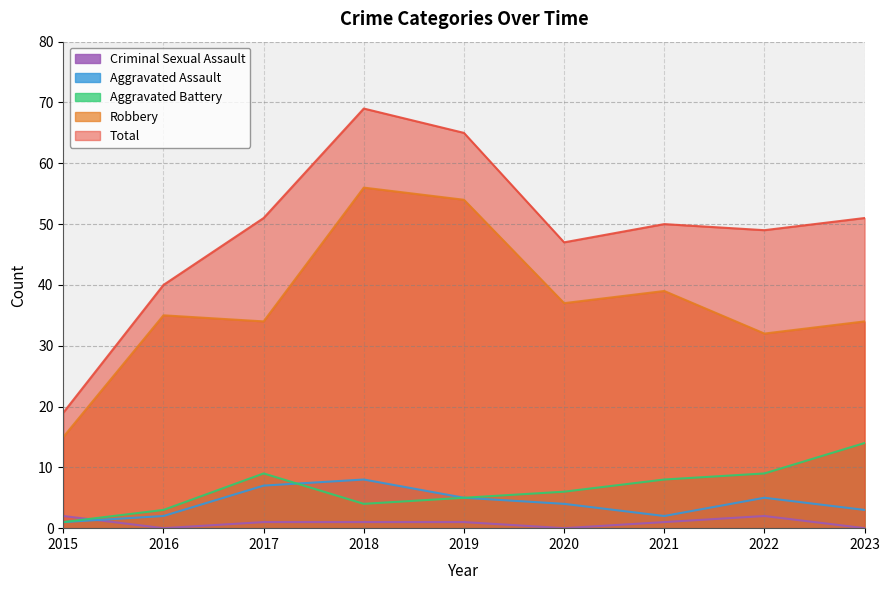

At which category does Criminal Sexual Assault reach its first local valley?

2016